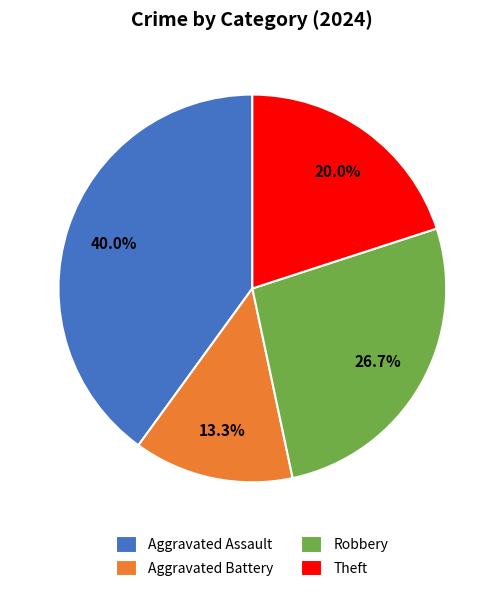

How much of the chart is everything except Robbery?

73.3%